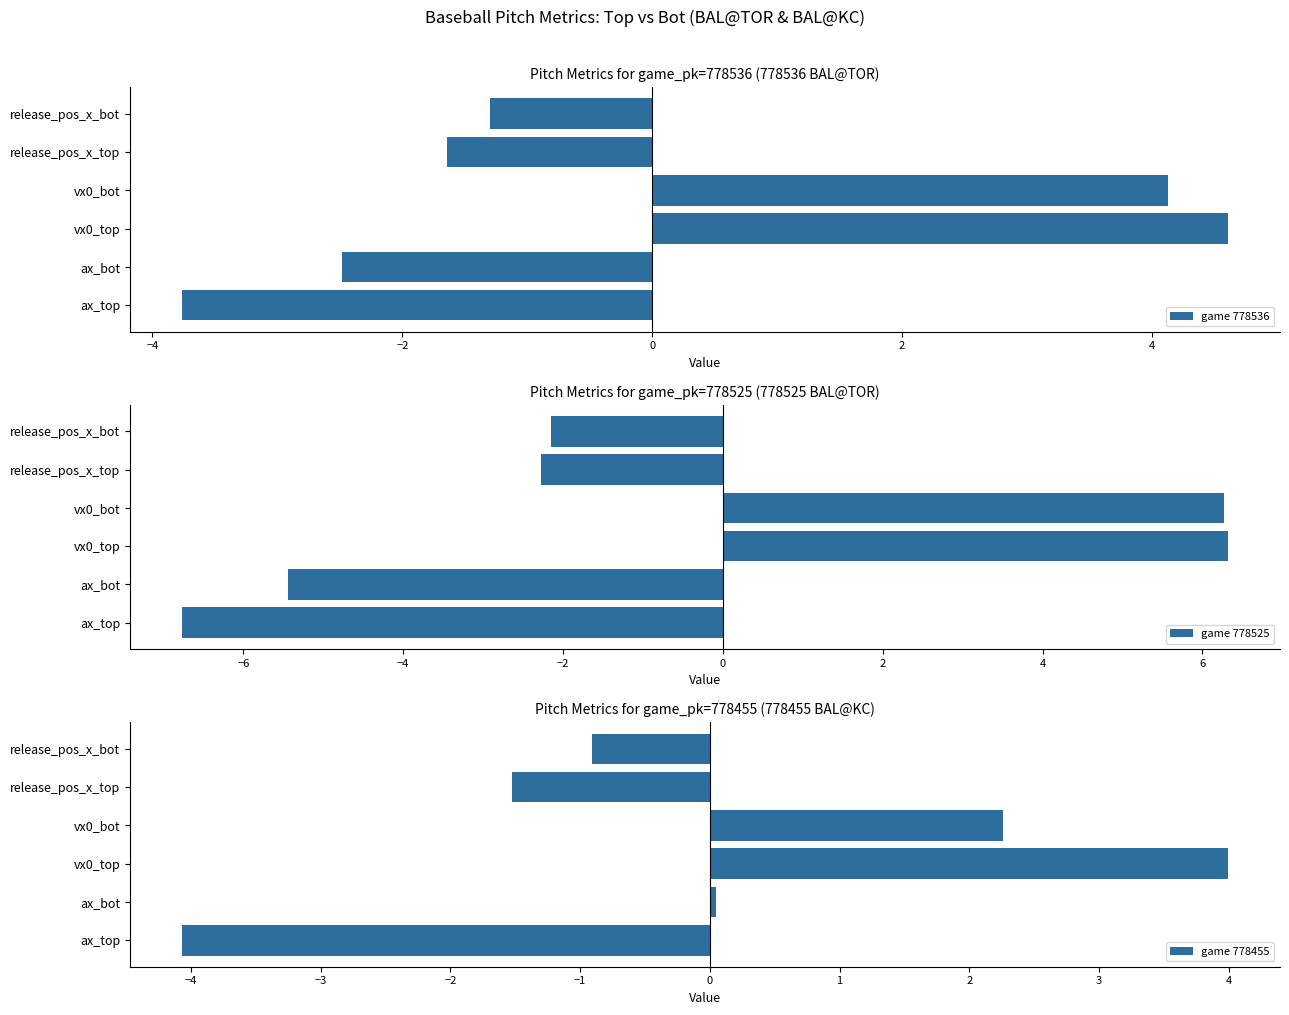

List the labels in order of game 778536 value, largest first.

vx0_top, vx0_bot, release_pos_x_bot, release_pos_x_top, ax_bot, ax_top